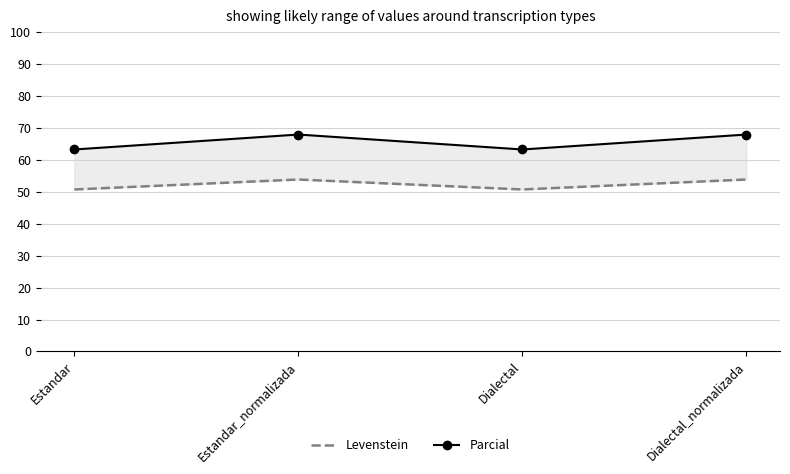

Reading left to right, extract all data points from this chart.

Levenstein: 50.7	53.8	50.7	53.8
Parcial: 63.2	67.9	63.2	67.9